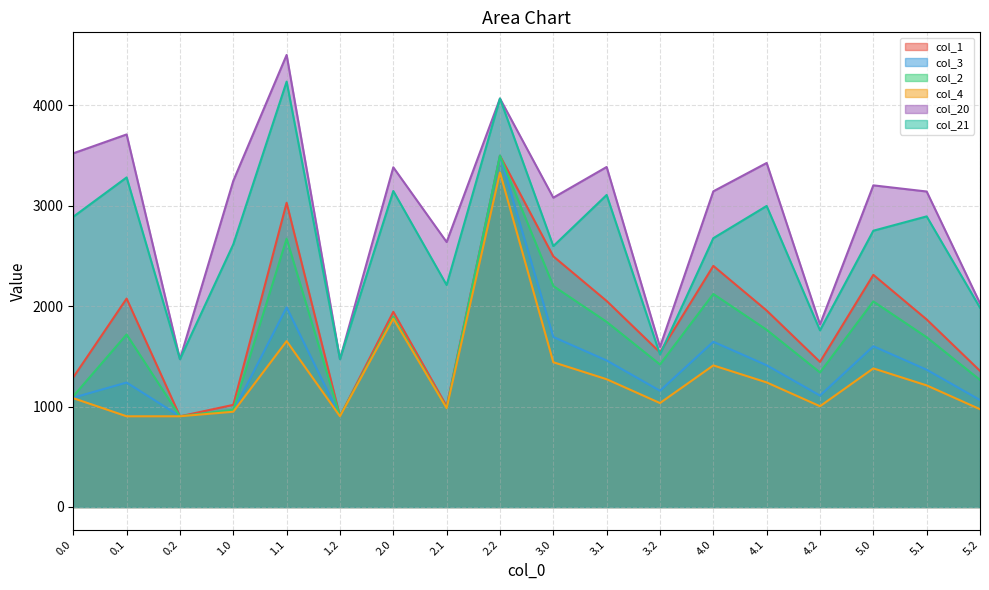

What is the label of the 5th point from the right?

4.1